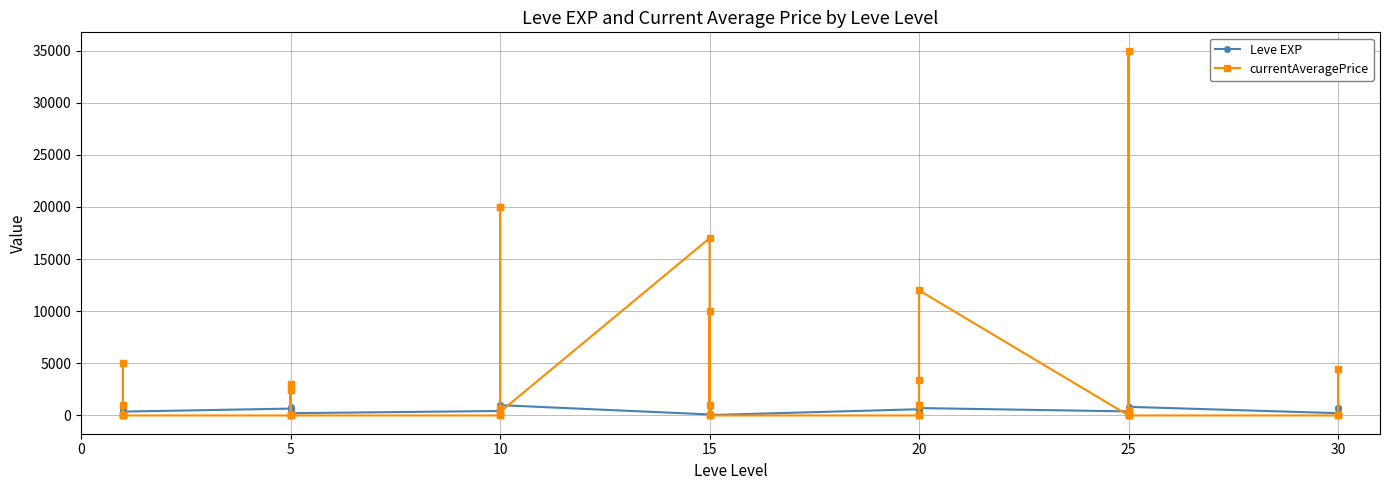

Which series ends up on top after the final intersection of currentAveragePrice and Leve EXP?

Leve EXP